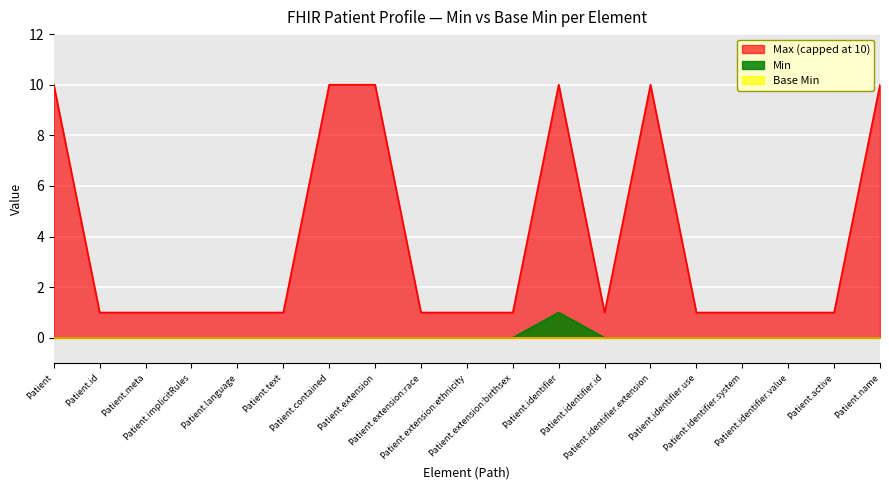

Which series has the largest total across all categories?

Max (capped at 10)